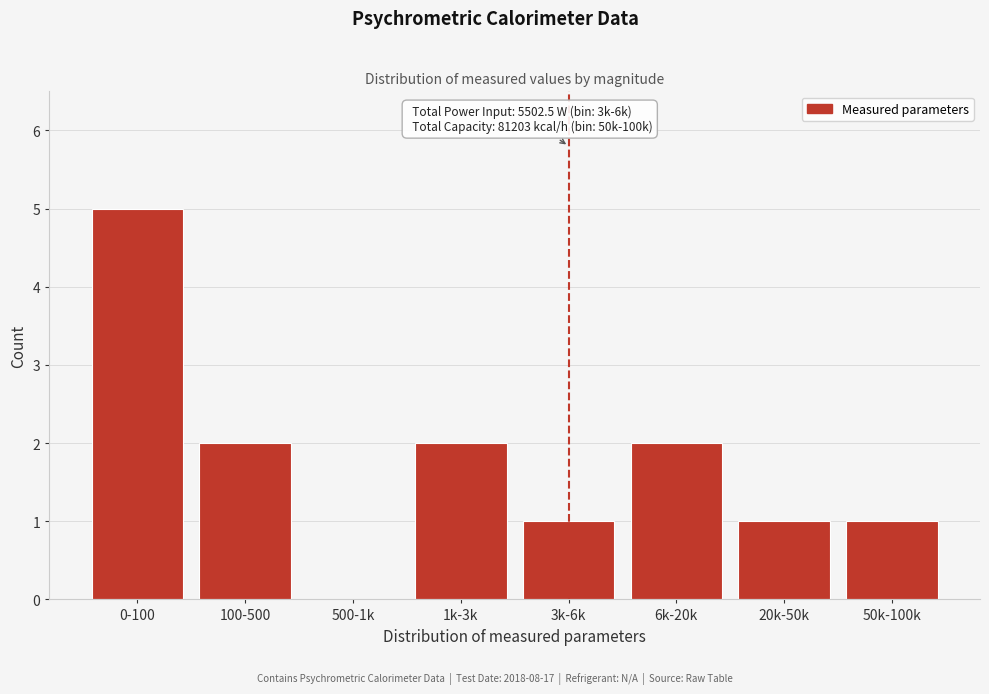

Reading right to left, what are all the values shown in this chart?

50k-100k=1	20k-50k=1	6k-20k=2	3k-6k=1	1k-3k=2	500-1k=0	100-500=2	0-100=5